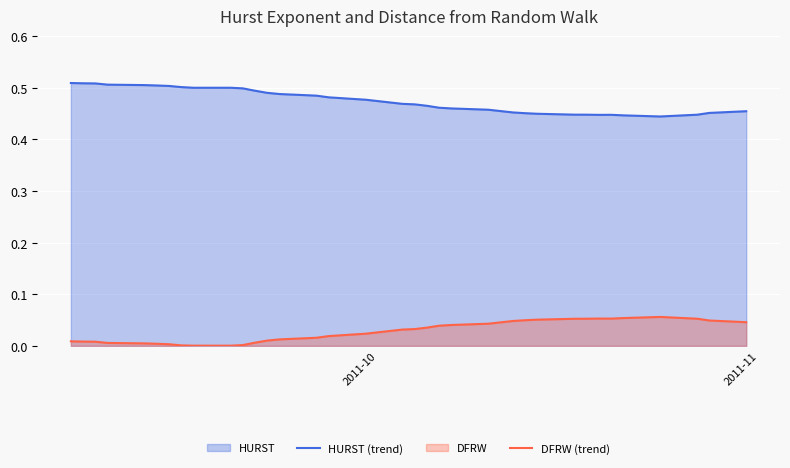

Which series has the largest range (max minus min)?

HURST (trend)